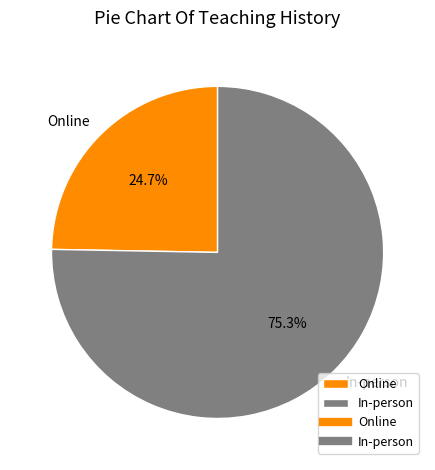

Which category has the smallest portion of the pie?

Online